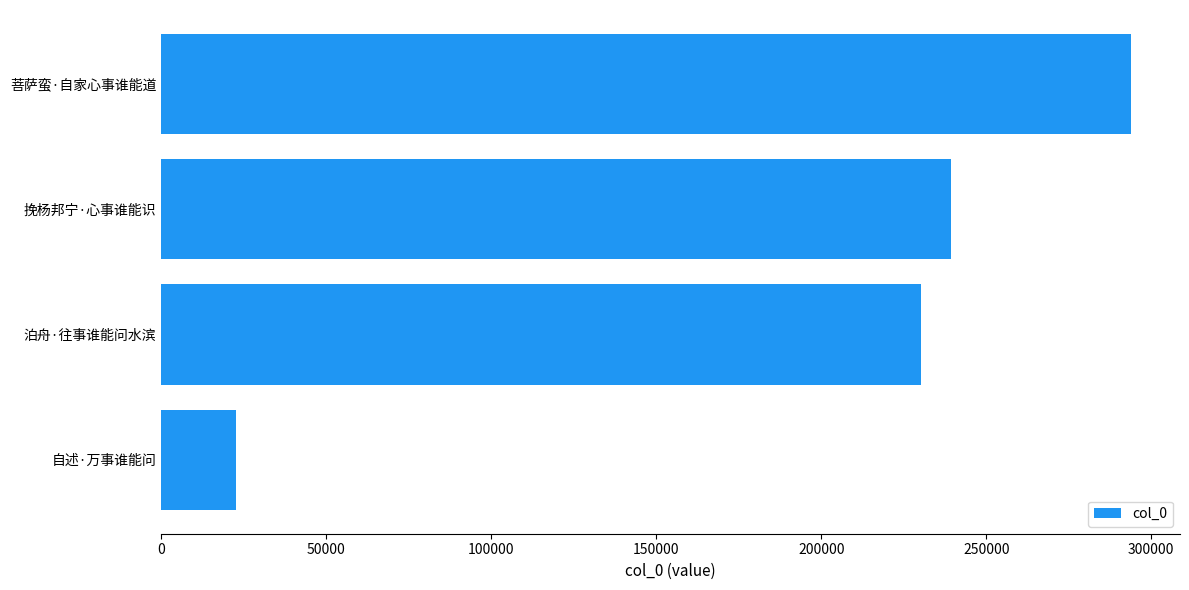

How many data points are less than 239308?

2